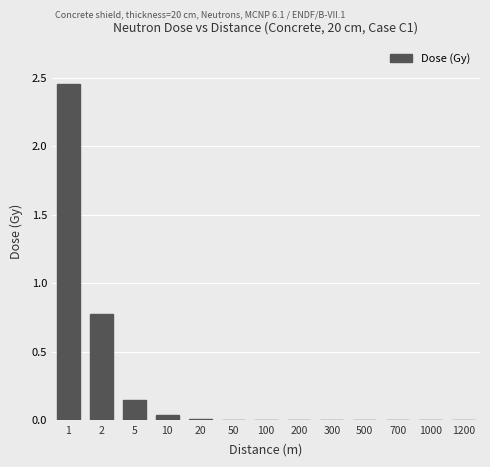

The value at 1200 is 0.0. True or false?

True